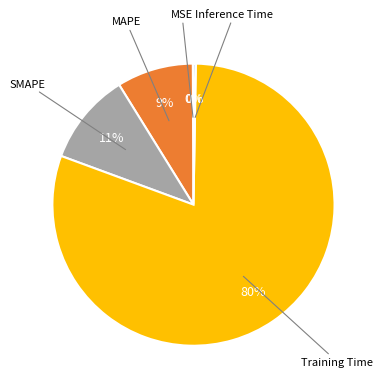

Does any single category account for the majority?

Yes